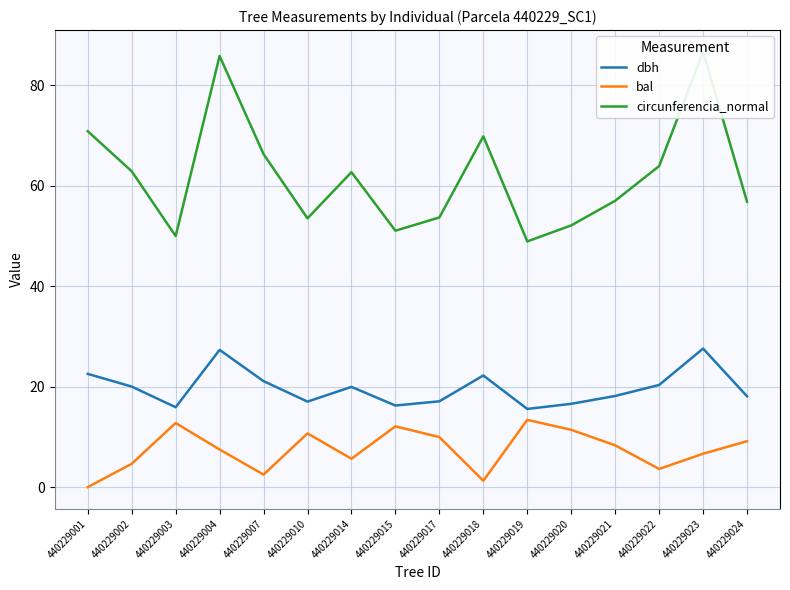

At which category does bal reach its first local valley?

440229007